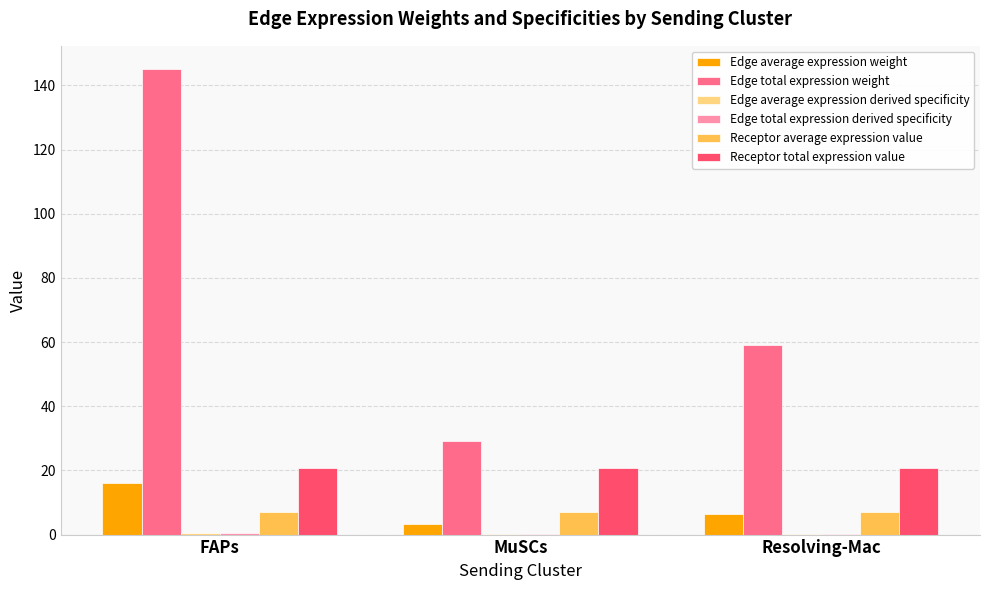

Which series has the largest total across all categories?

Edge total expression weight